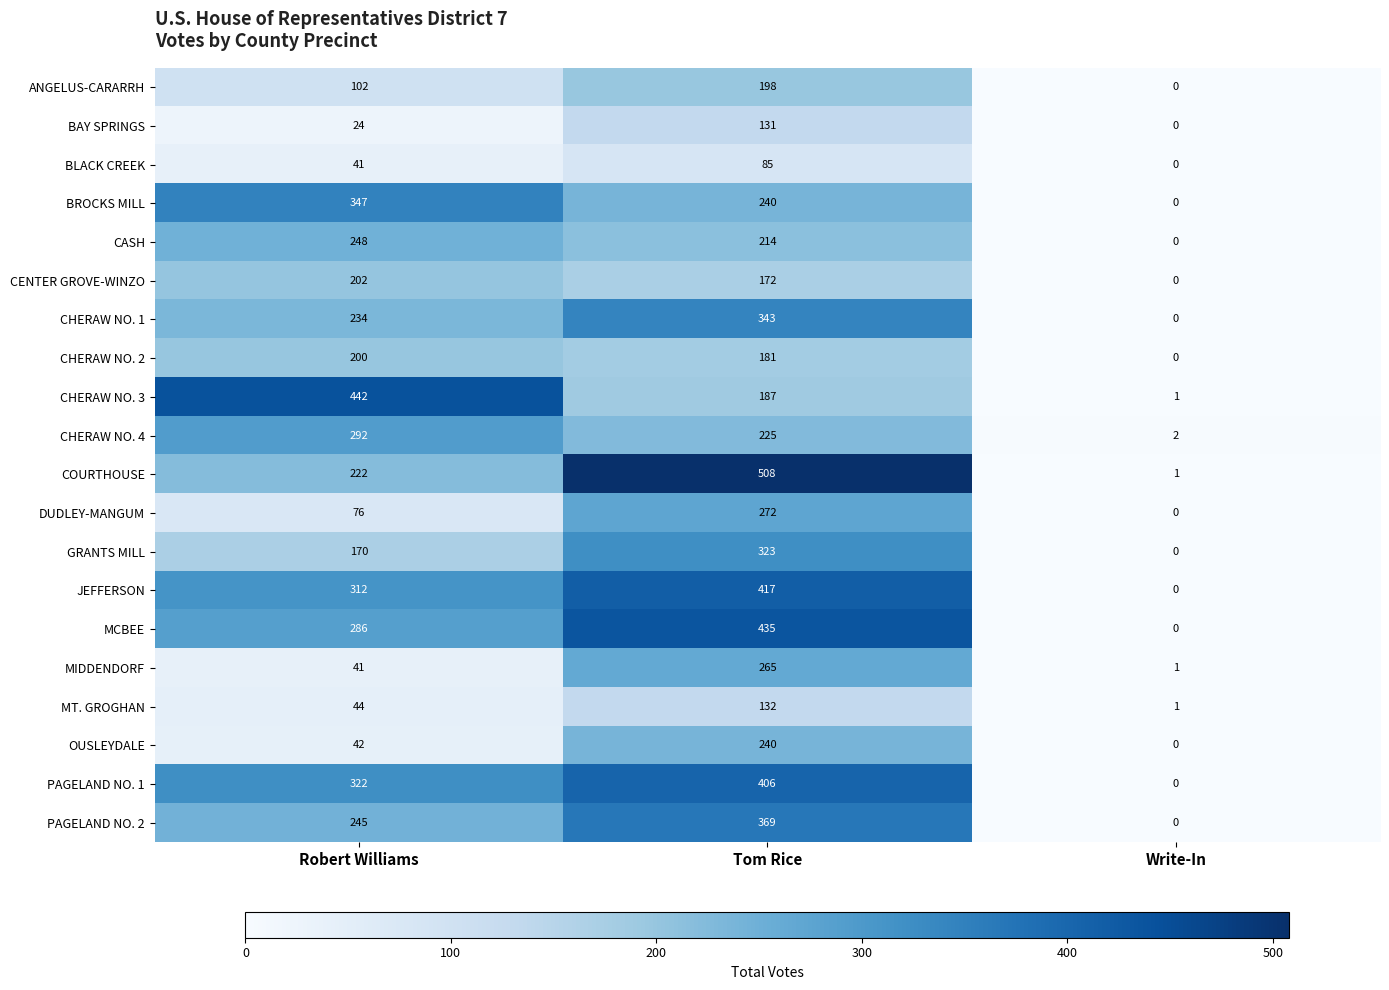

What is the difference between the PAGELAND NO. 2 values at Tom Rice and Write-In?

369